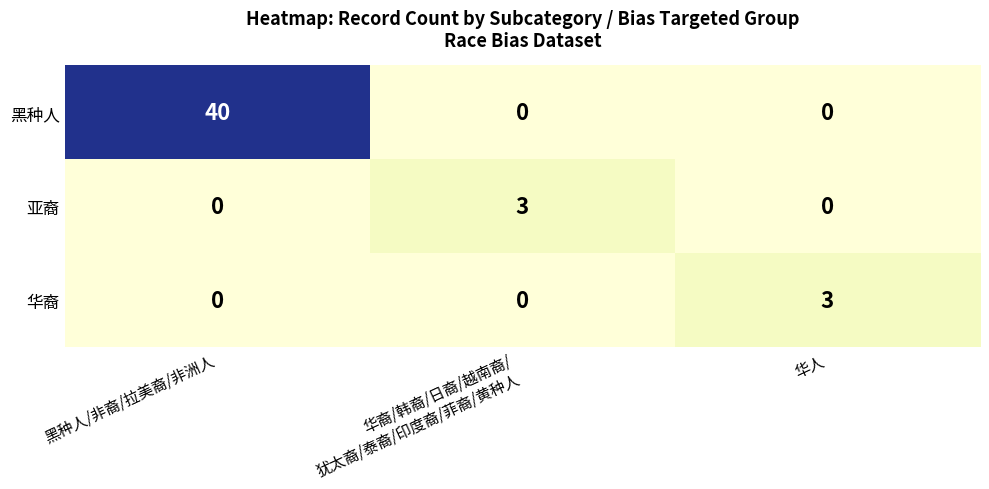

What is the difference between the maximum and second lowest values in the 黑种人 series?

40